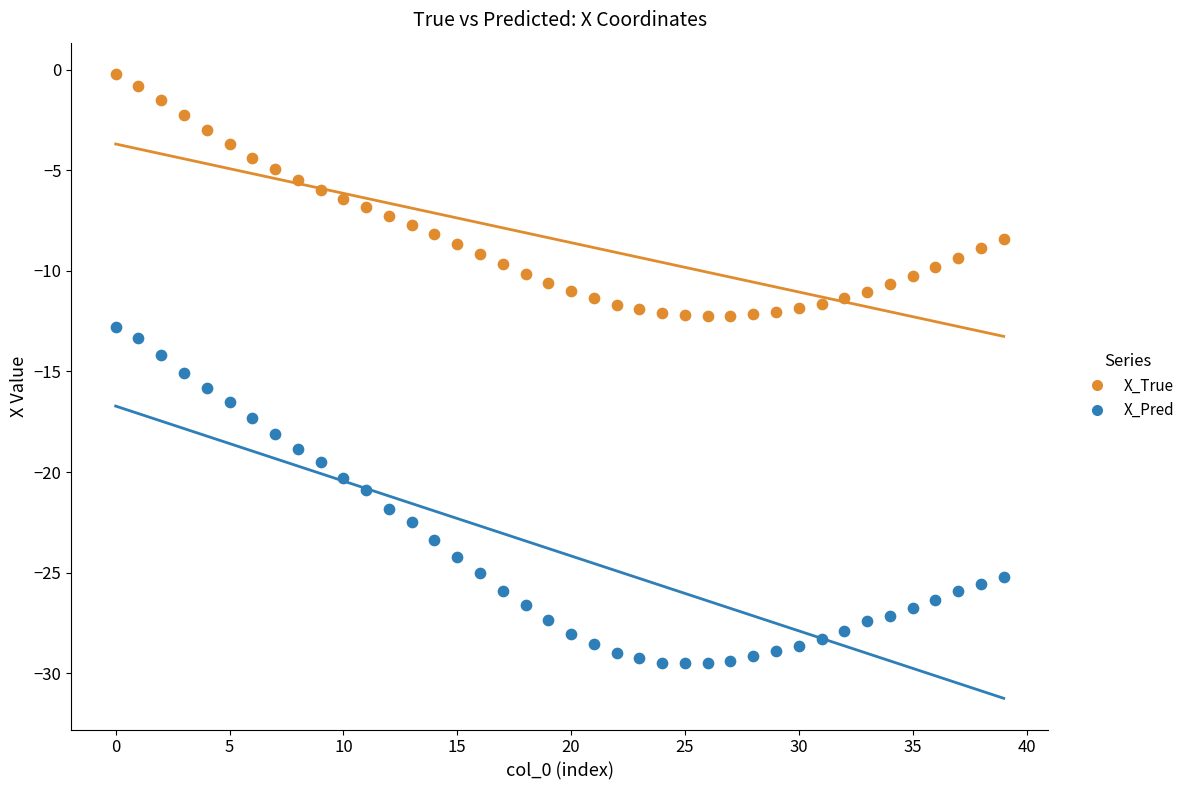

Which series reaches the maximum Y coordinate?

X_True